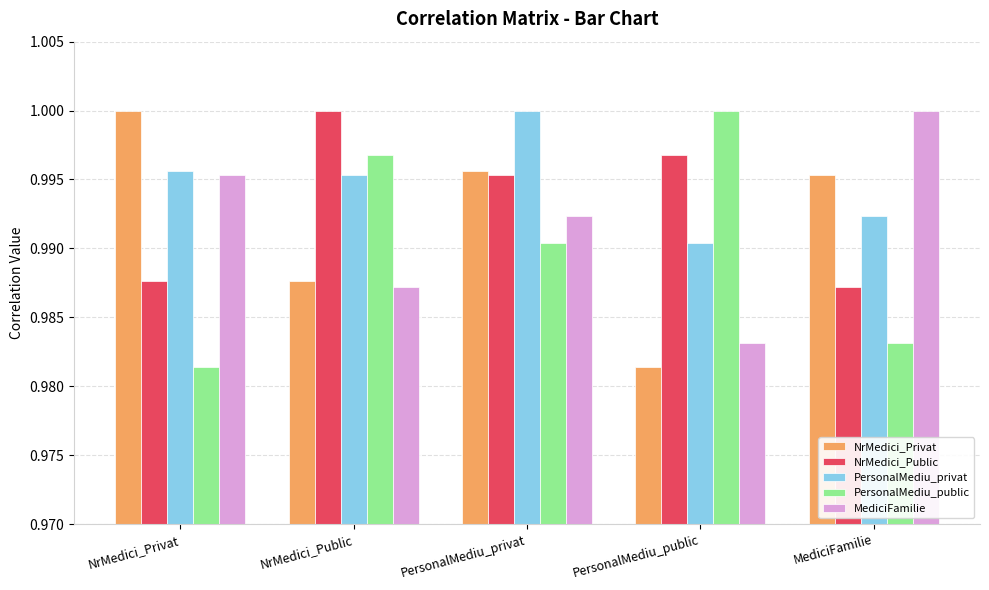

What are all the series names shown in the legend?

NrMedici_Privat, NrMedici_Public, PersonalMediu_privat, PersonalMediu_public, MediciFamilie